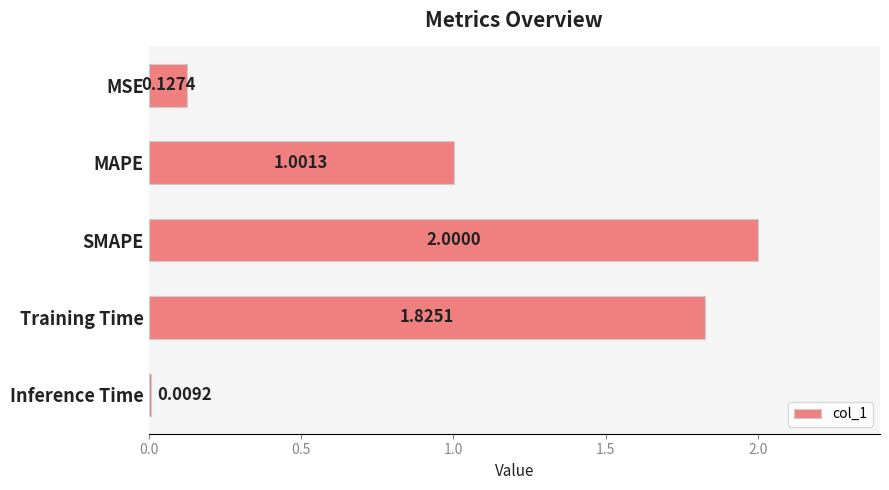

What is the label of the 3rd bar from the top?

SMAPE